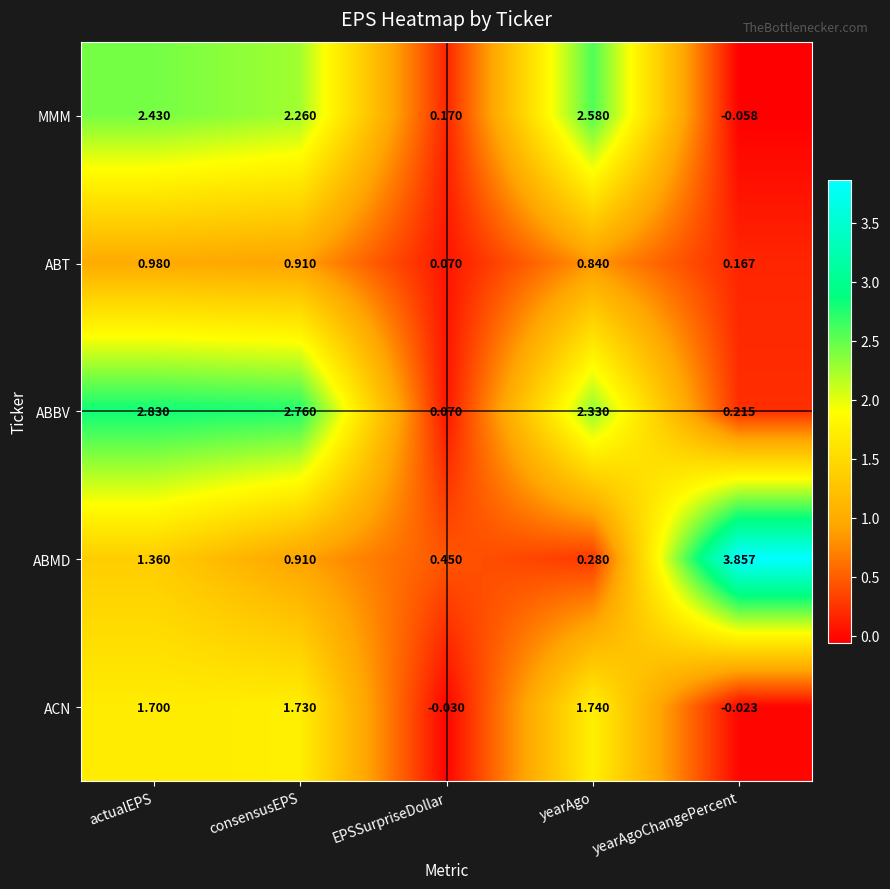

At which label does ACN first exceed 1?

actualEPS